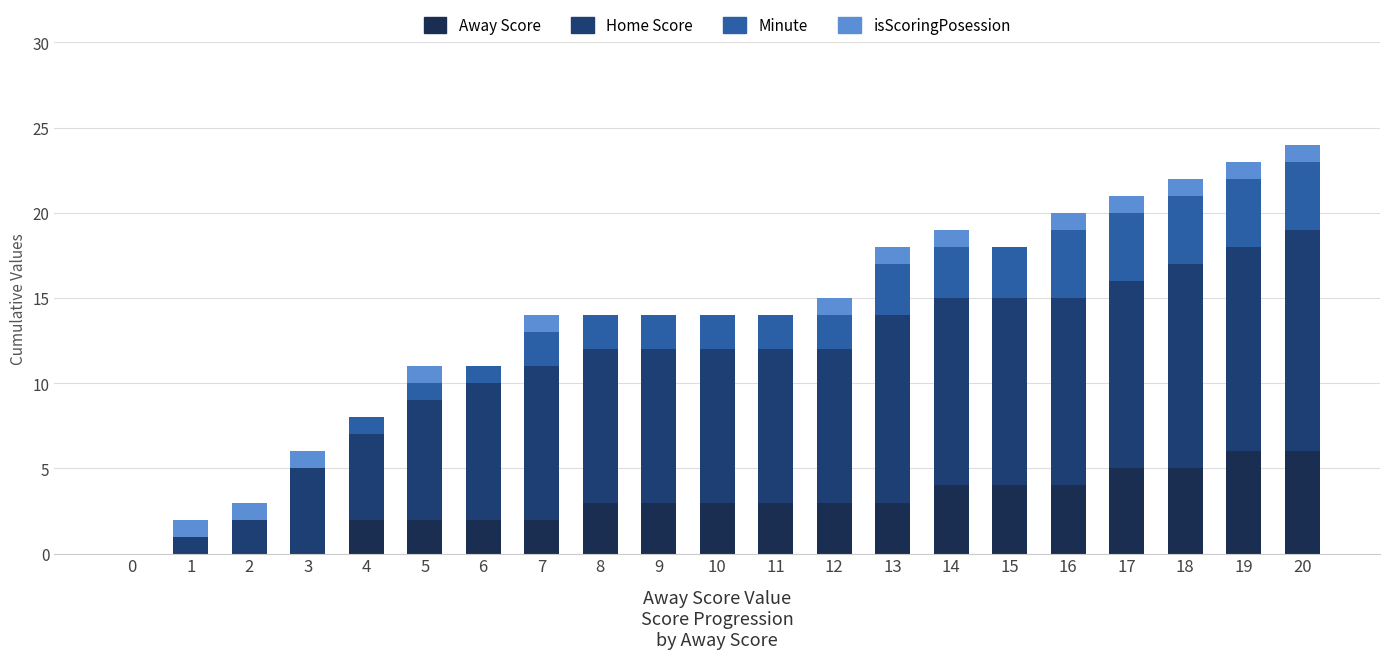

Rank the series at 10 from highest to lowest value.

Home Score, Away Score, Minute, isScoringPosession